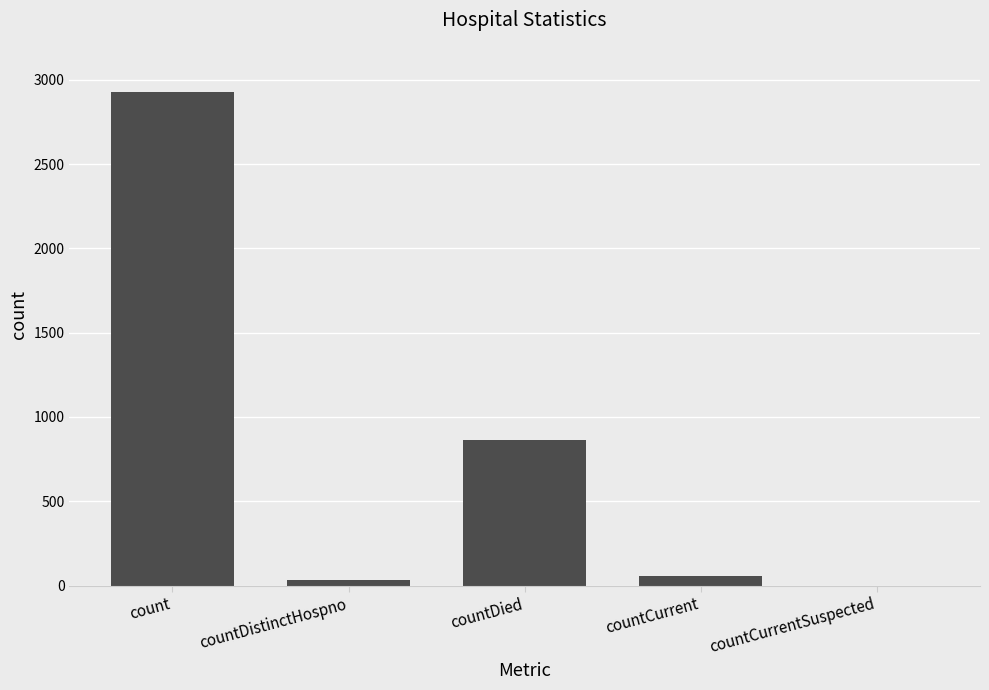

Approximately how many times larger is the value at countDied compared to count?

0.3